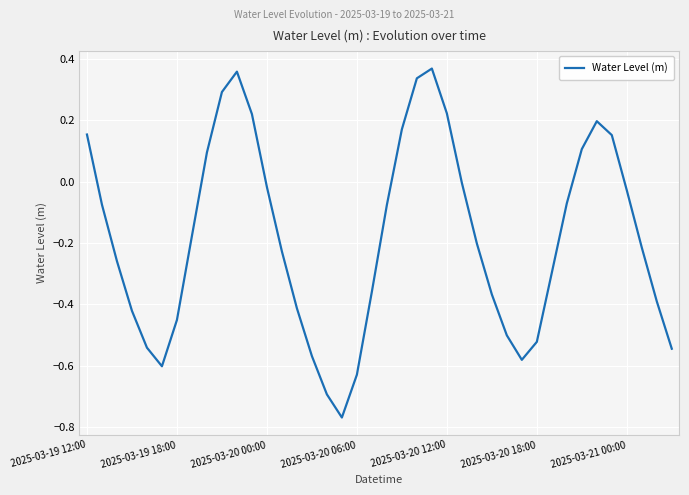

What is the difference between the maximum and minimum values?

1.1